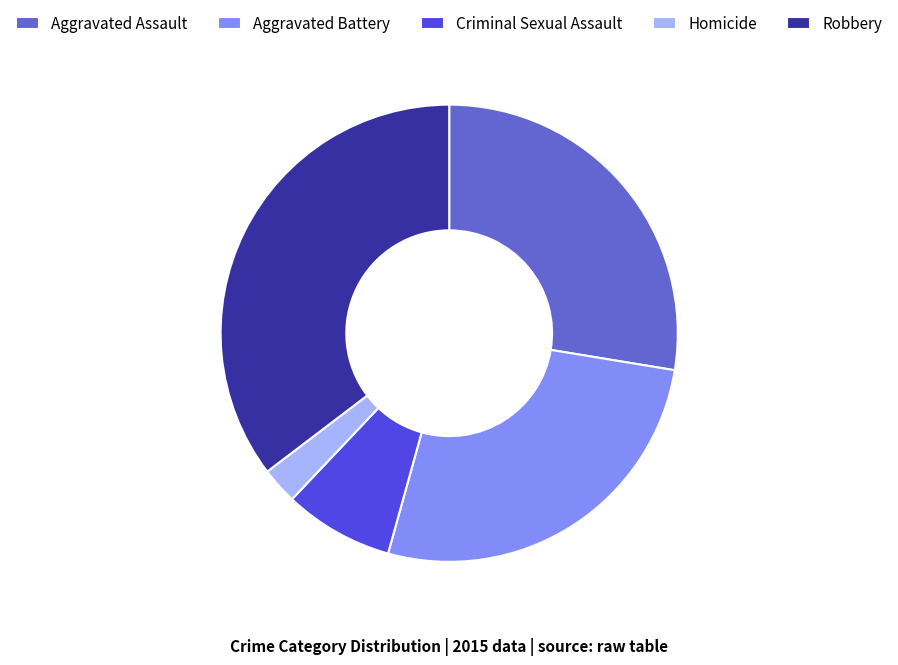

Is it true that Criminal Sexual Assault is 1% of the pie?

False